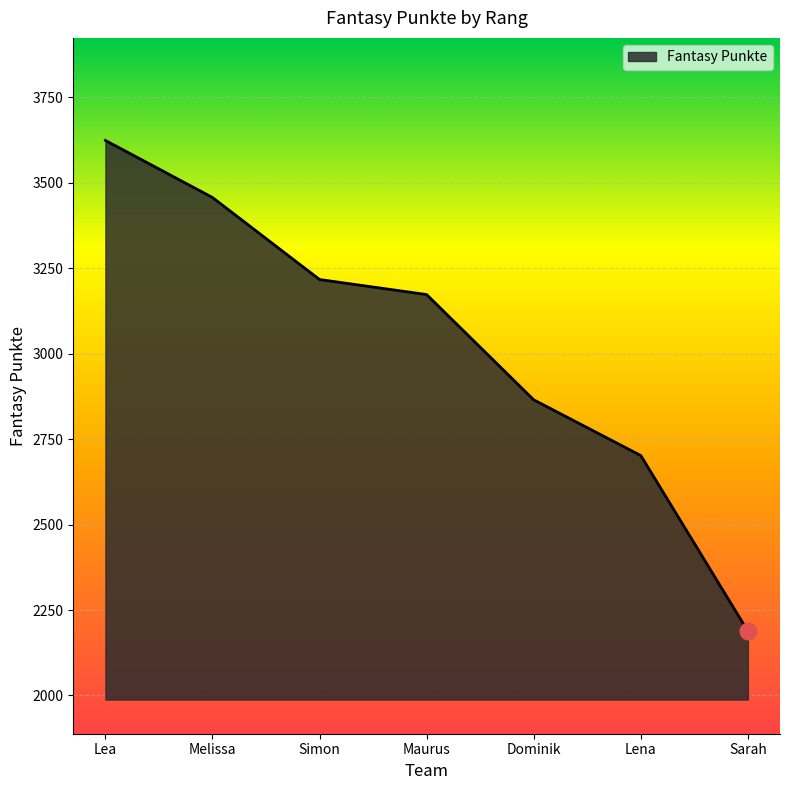

True or false: the data shows 3457 at Melissa.

True